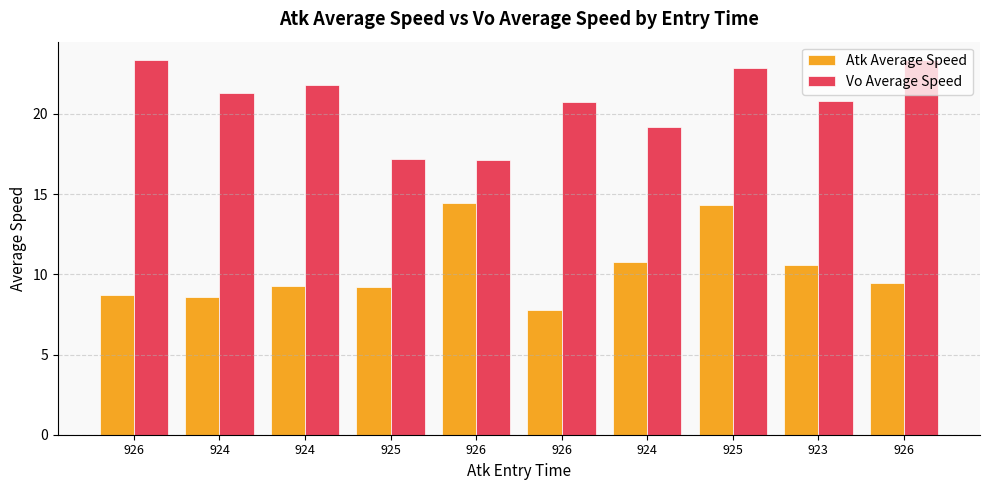

Which category has the highest value in the Atk Average Speed series?

926